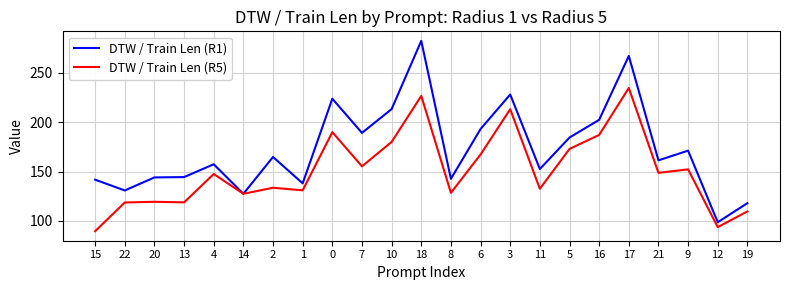

How many lines are shown in the chart?

2